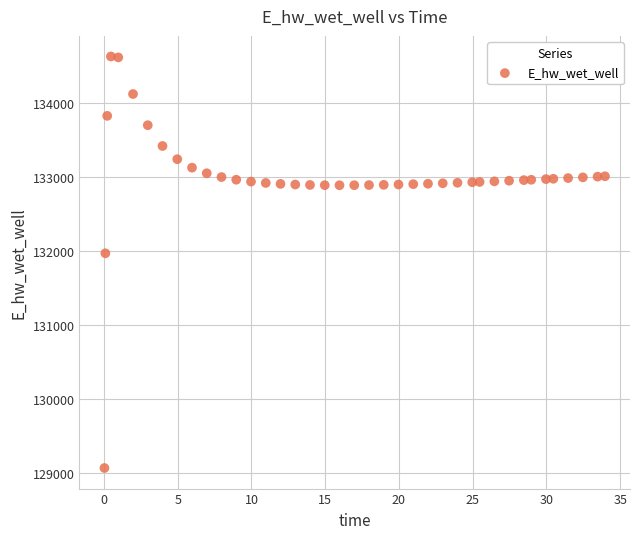

What is the range of Y values (max minus min)?

5557.7